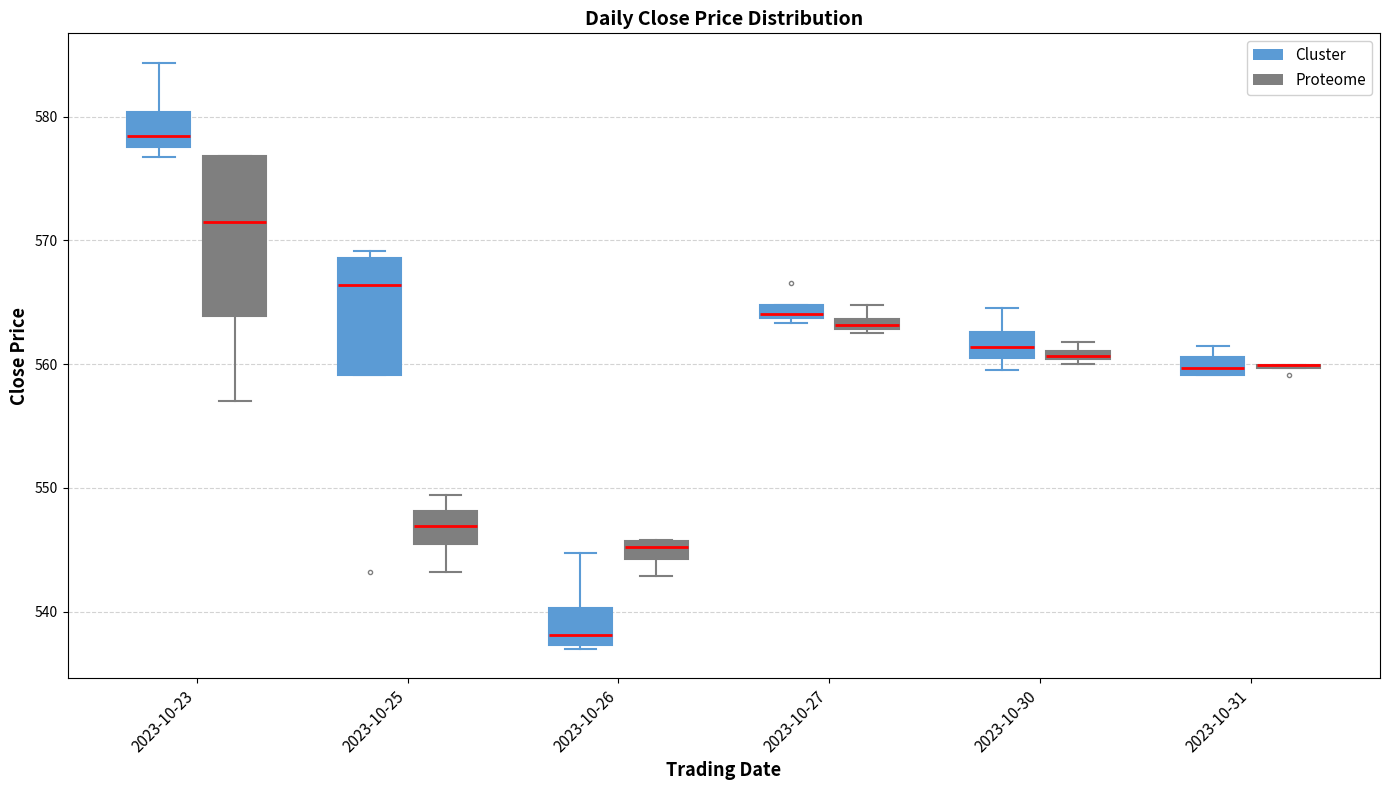

Comparing the boxes themselves (not the whiskers), which one is the tallest?

2023-10-23 (Proteome)